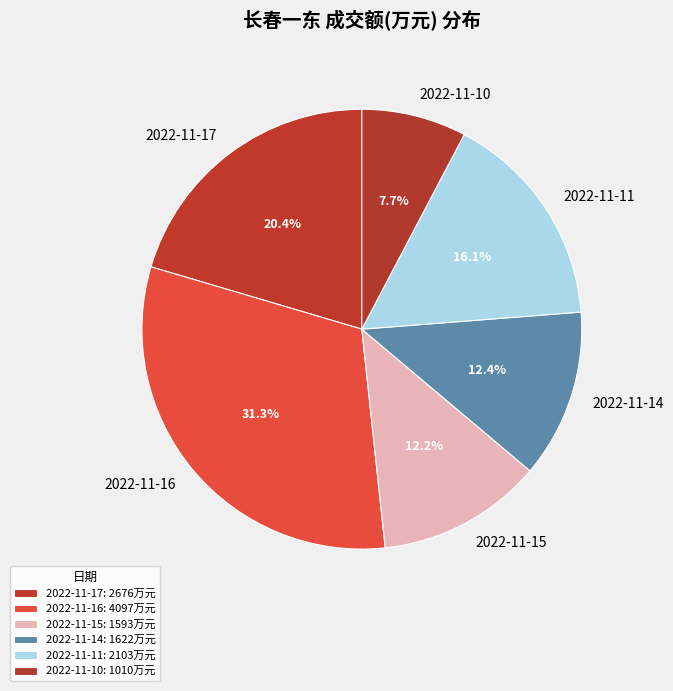

Is it true that 2022-11-16 is 31% of the pie?

True